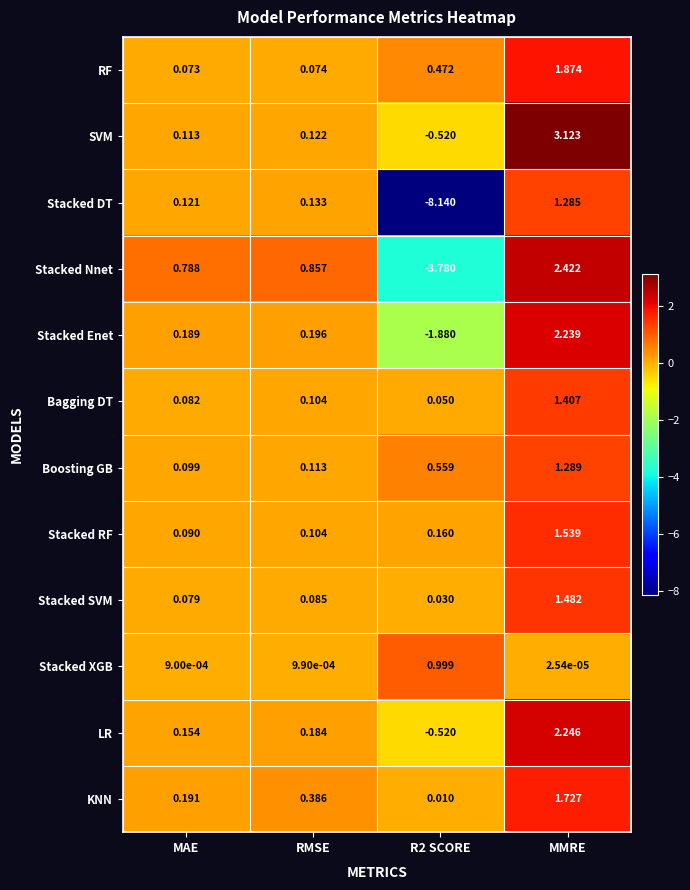

Rank the series at MAE from highest to lowest value.

Stacked Nnet, KNN, Stacked Enet, LR, Stacked DT, SVM, Boosting GB, Stacked RF, Bagging DT, Stacked SVM, RF, Stacked XGB